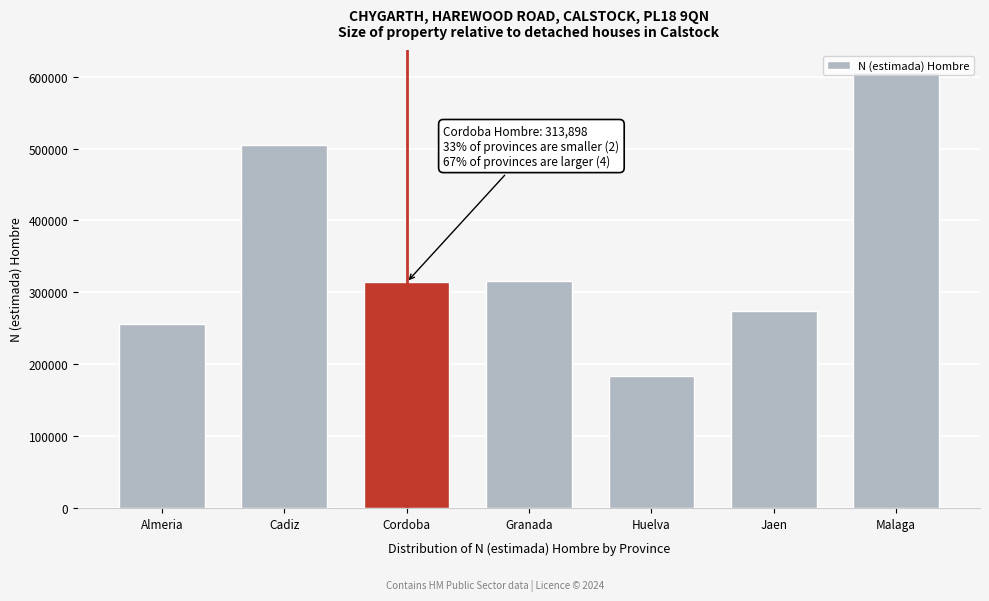

What is the difference between the values at Cordoba and Jaen?

39450